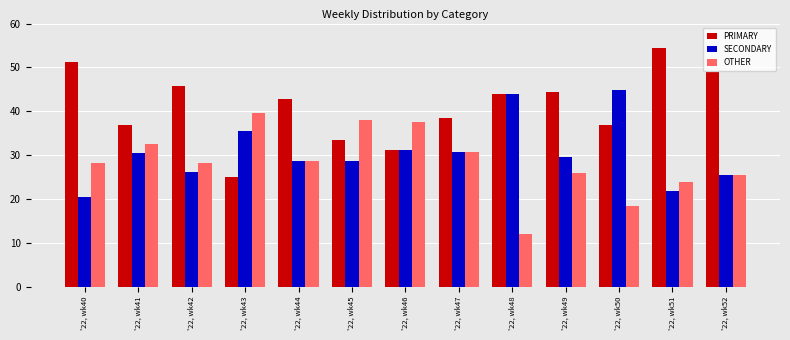

How many bars are there in each group?

3